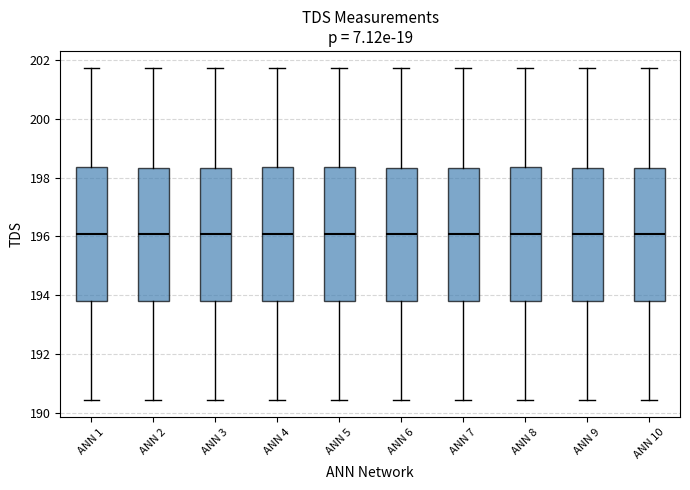

Reading left to right, read every box against the y-axis: the position of its median line, the range the box covers, and the ends of its whiskers. The values are not printed on the chart, so give them approximately, as read against the axis.

ANN 1: median 196.0, box 193.8 to 198.4, whiskers 190.4 to 201.8
ANN 2: median 196.0, box 193.8 to 198.4, whiskers 190.4 to 201.8
ANN 3: median 196.0, box 193.8 to 198.4, whiskers 190.4 to 201.8
ANN 4: median 196.0, box 193.8 to 198.4, whiskers 190.4 to 201.8
ANN 5: median 196.0, box 193.8 to 198.4, whiskers 190.4 to 201.8
ANN 6: median 196.0, box 193.8 to 198.4, whiskers 190.4 to 201.8
ANN 7: median 196.0, box 193.8 to 198.4, whiskers 190.4 to 201.8
ANN 8: median 196.0, box 193.8 to 198.4, whiskers 190.4 to 201.8
ANN 9: median 196.0, box 193.8 to 198.4, whiskers 190.4 to 201.8
ANN 10: median 196.0, box 193.8 to 198.4, whiskers 190.4 to 201.8